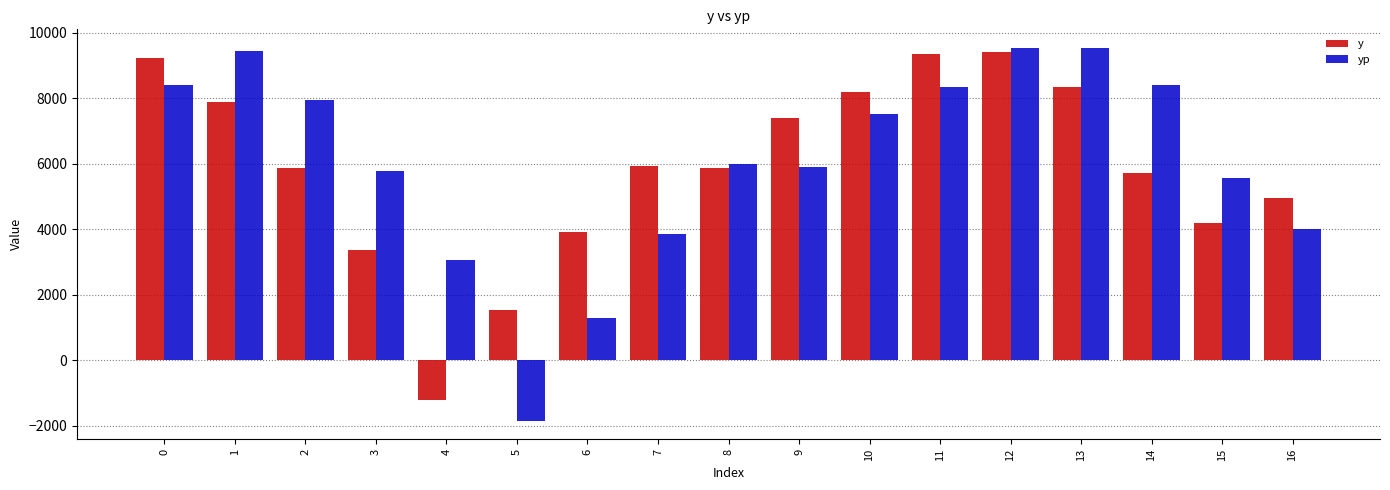

Which series has the largest total across all categories?

yp